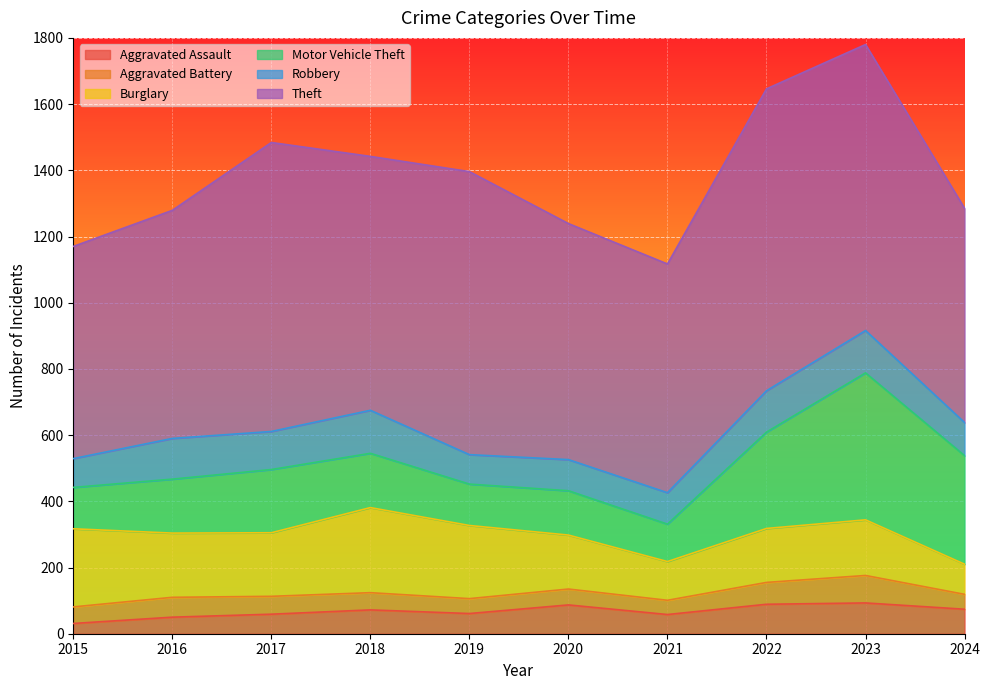

What is the difference between the second highest and second lowest values in the Aggravated Battery series?

21